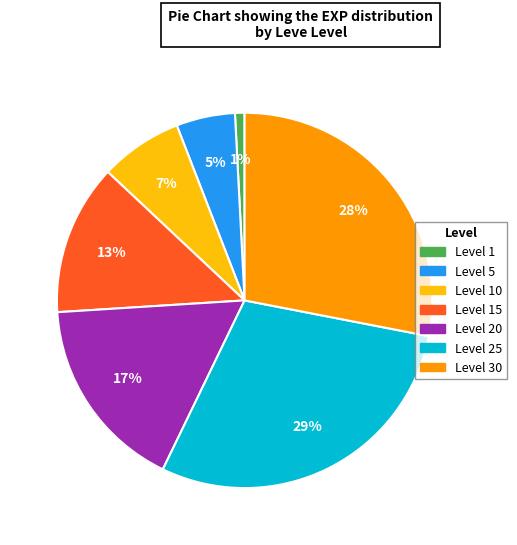

How many segments does this pie chart have?

7